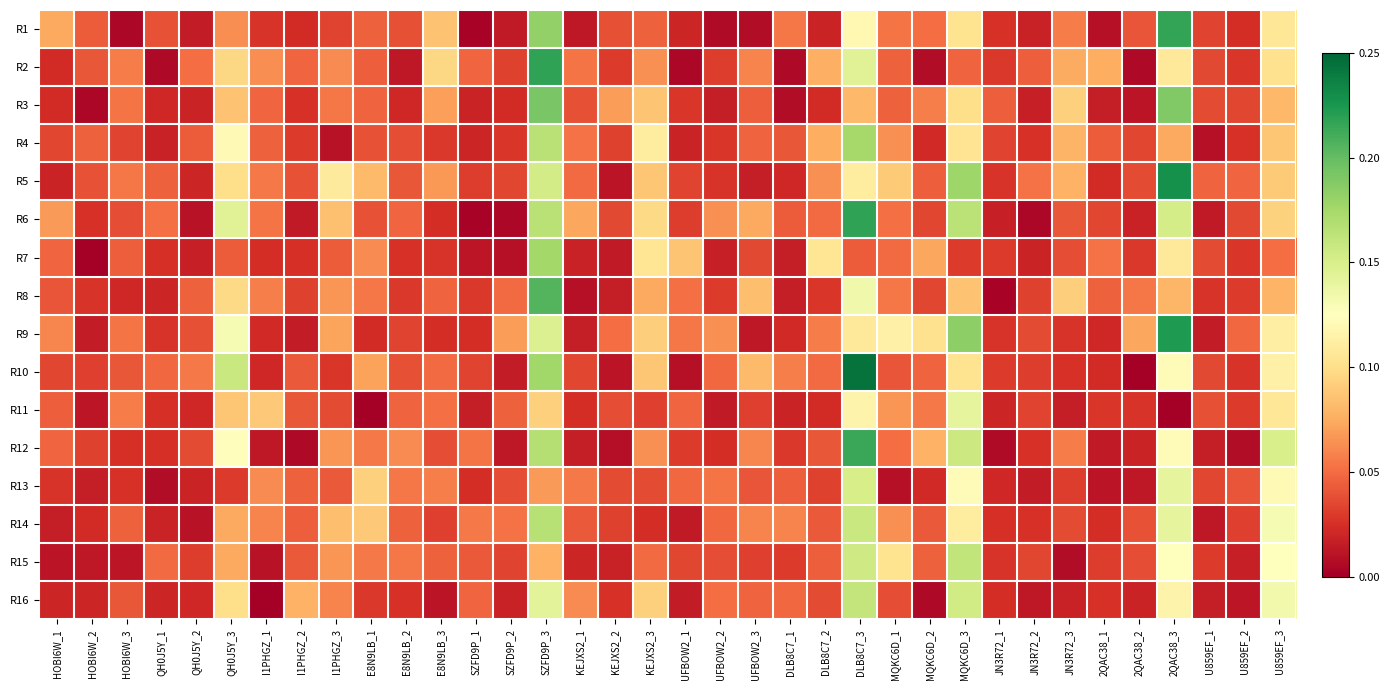

How many distinct data groups are displayed?

16